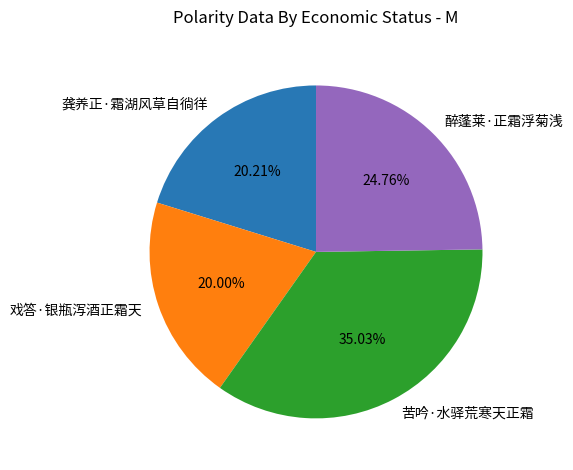

Which slice is the largest?

苦吟·水驿荒寒天正霜